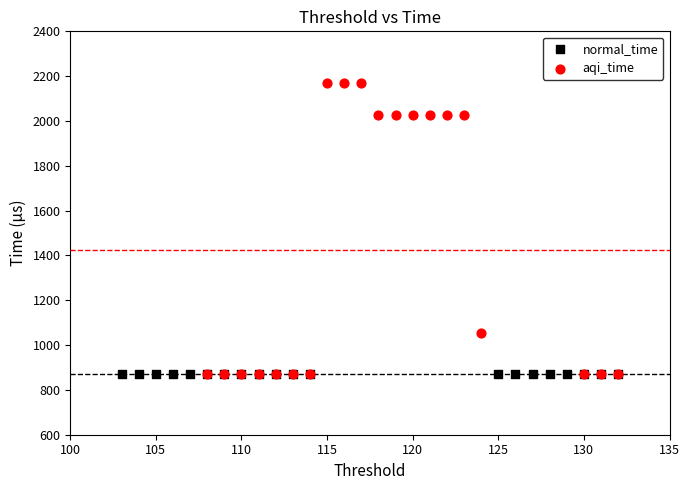

Which series contains the highest Y value?

aqi_time